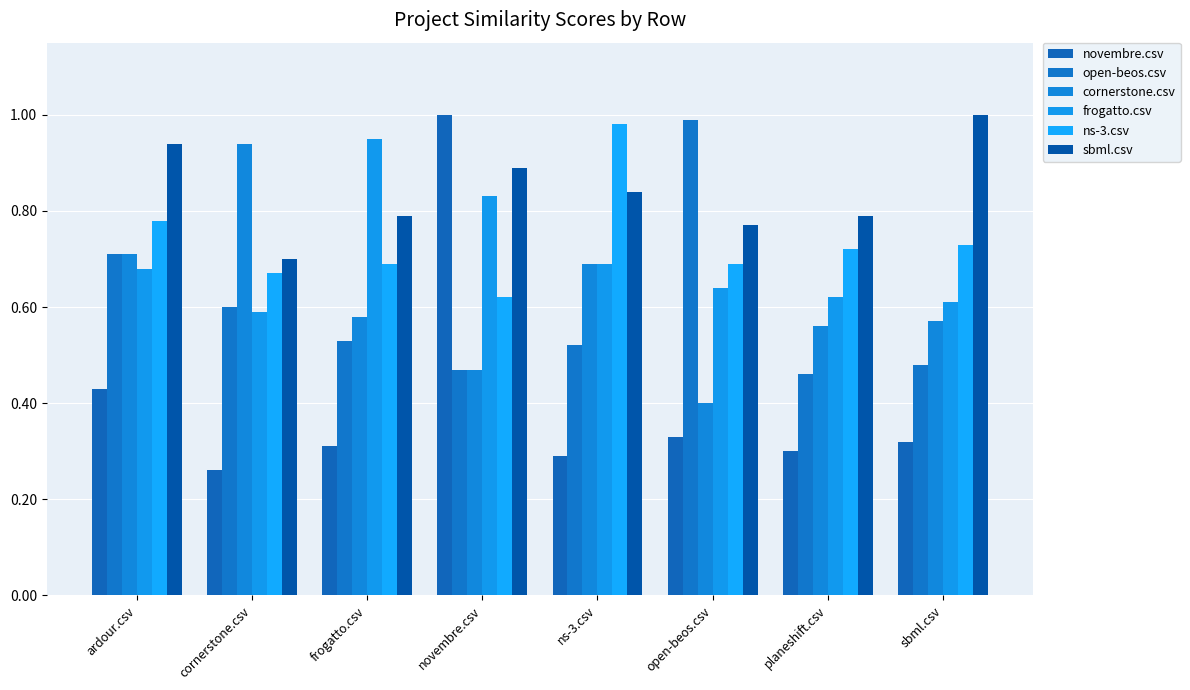

How many bars are there in total?

48